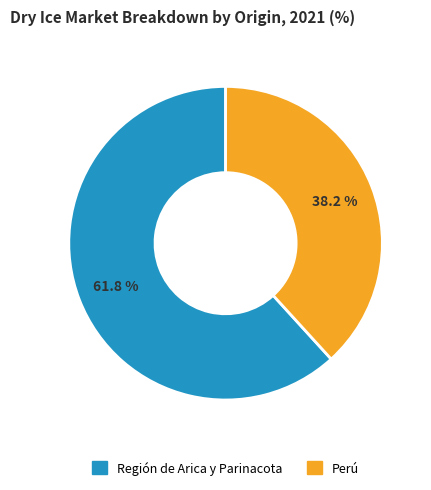

What is the smallest slice in the pie chart?

Perú